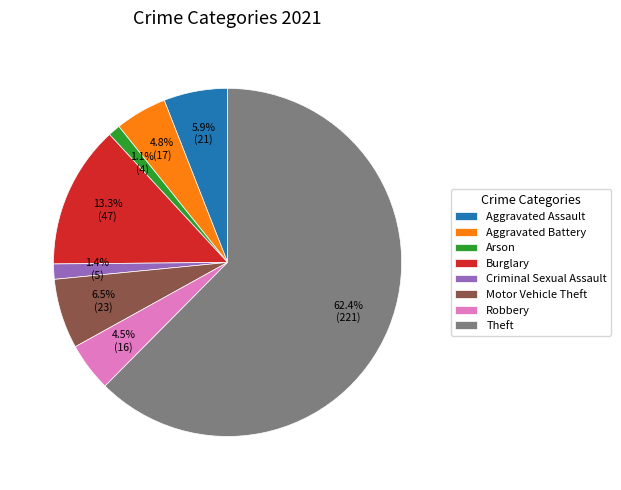

How many segments does this pie chart have?

8